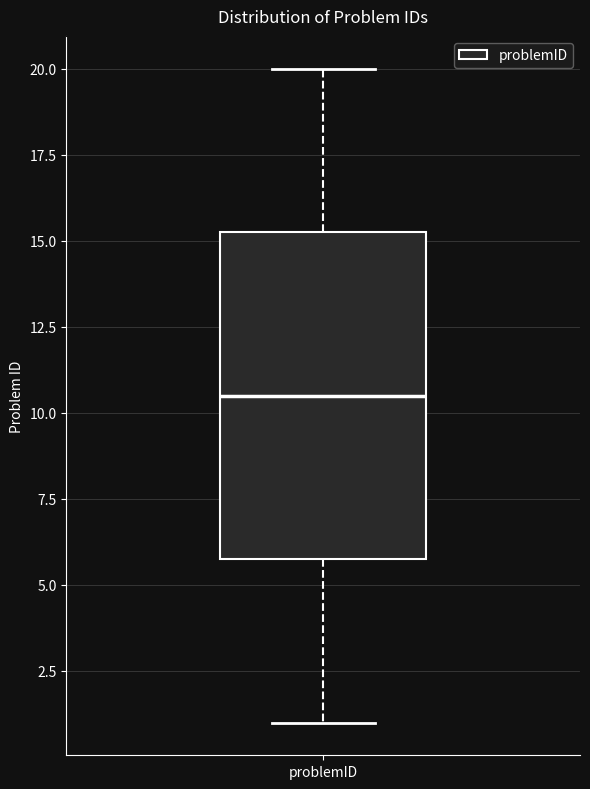

Where does the median line of the box for problemID sit on the y-axis? The values are not printed on the chart, so give them approximately, as read against the axis.

10.5